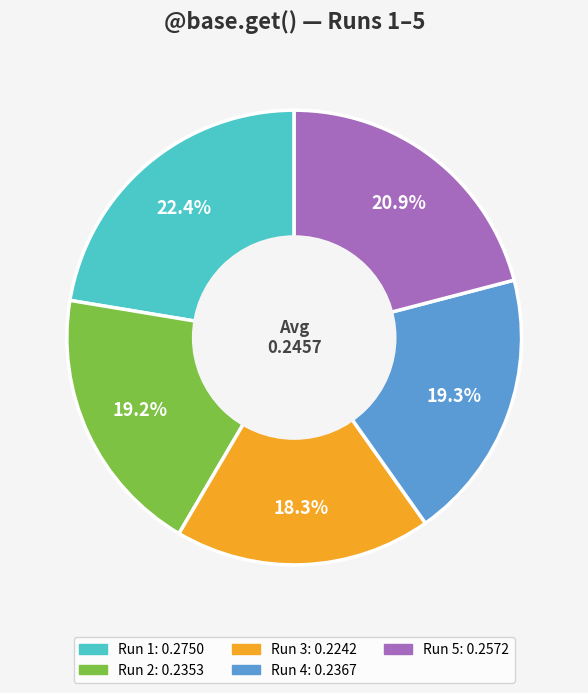

Does any single category account for the majority?

No